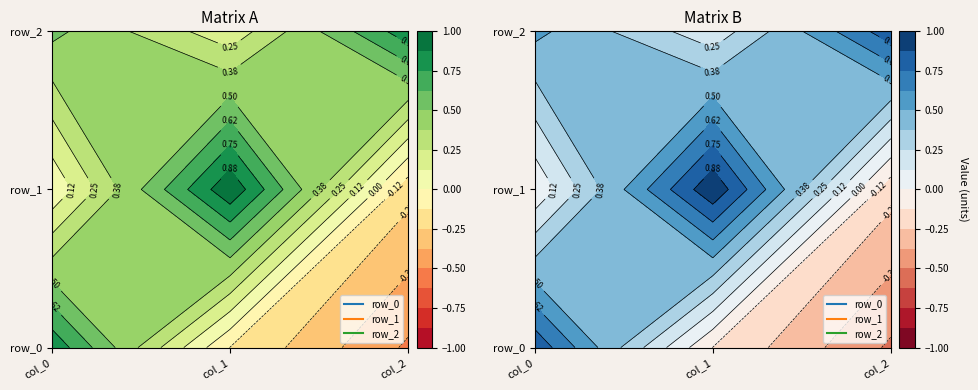

Which has a higher value, col_2 or col_0?

col_0